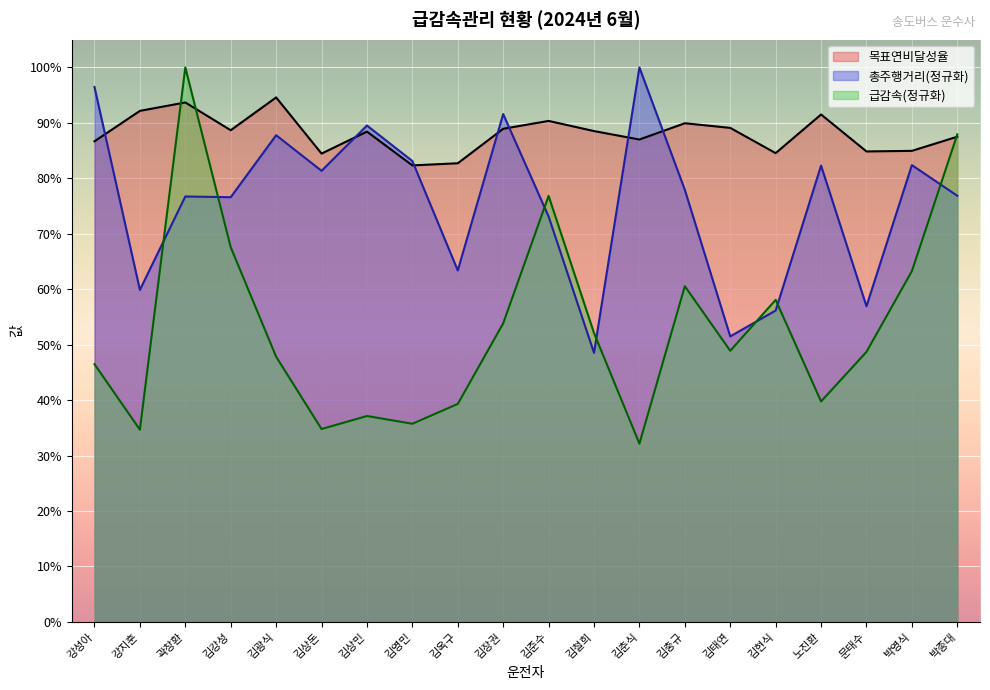

What is the value of the 급감속(회)/100km point at the 14th from the left?

0.6